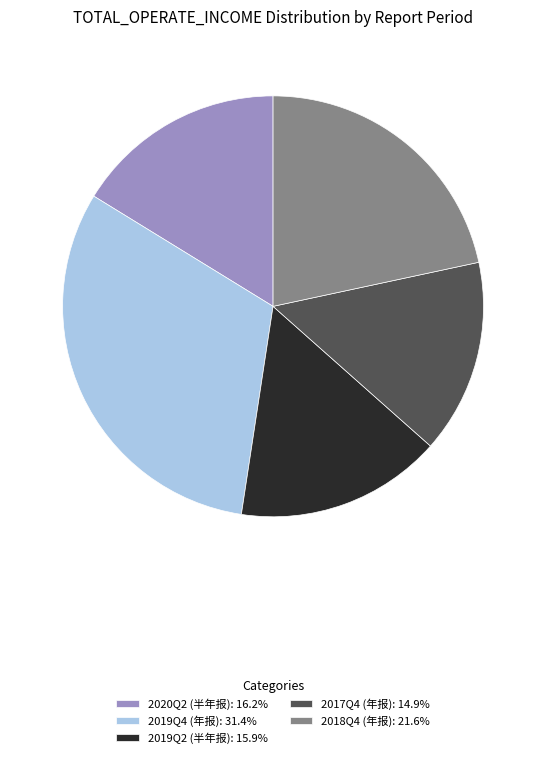

Approximately how many times larger is the value at 2019Q4 (年报): 31.4% compared to 2019Q2 (半年报): 15.9%?

2.0